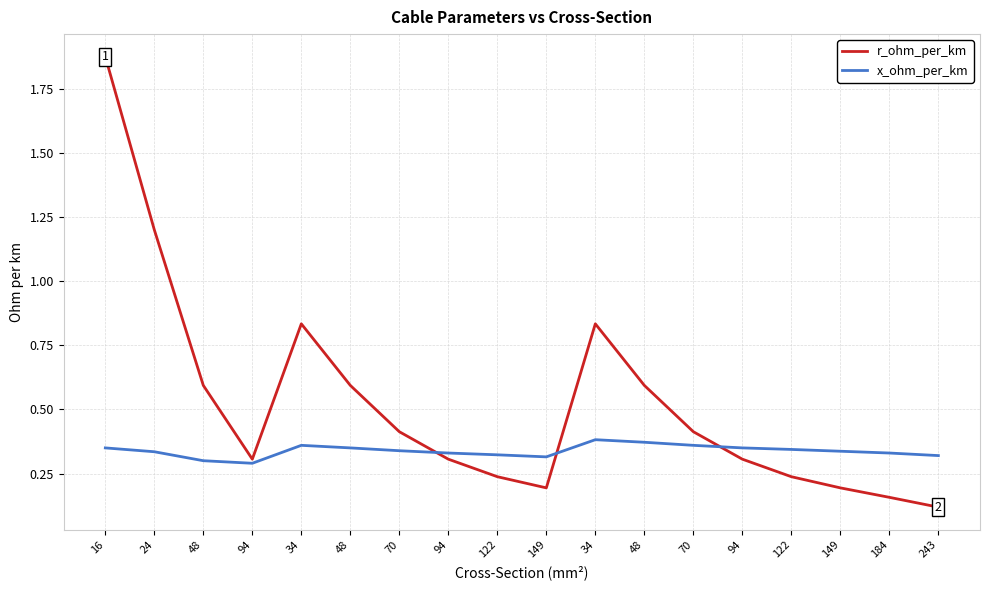

What is the minimum value shown in the chart?

0.1